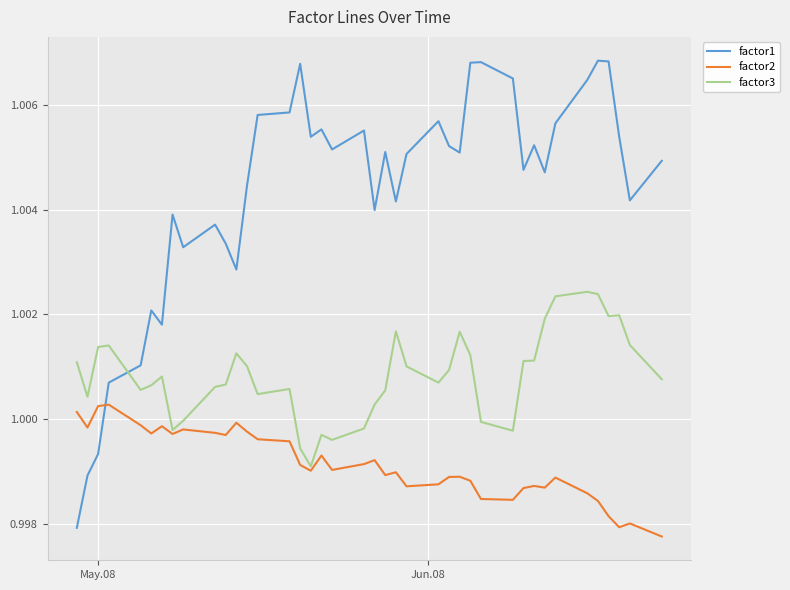

Which series has the largest total across all categories?

factor1